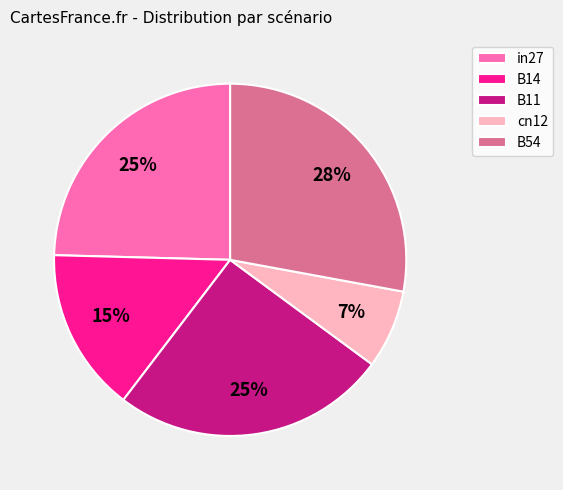

How many slices are in this pie chart?

5